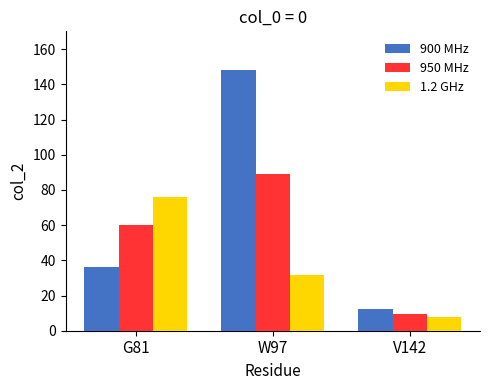

At how many categories does at least one series exceed 10?

3